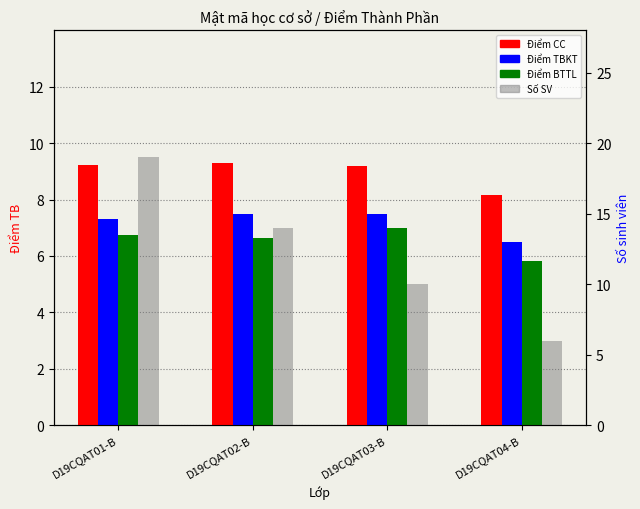

Rank the series at D19CQAT02-B from lowest to highest value.

Điểm BTTL, Điểm TBKT, Điểm CC, Số SV